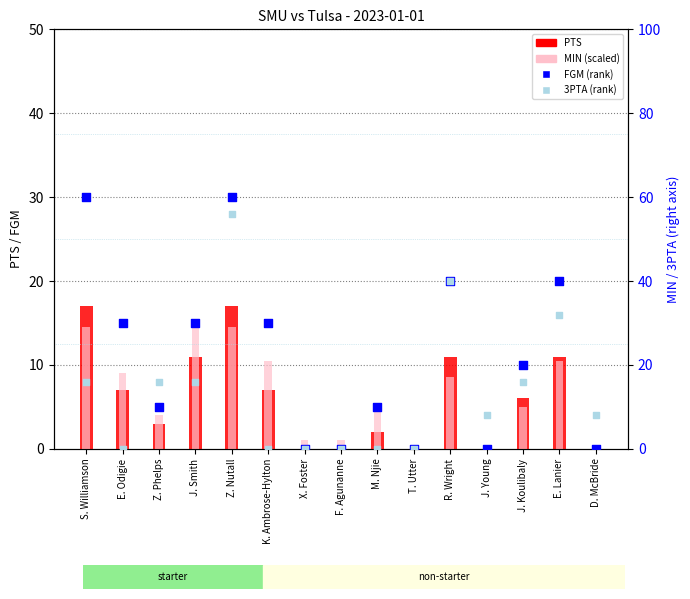

Which series reaches the minimum Y coordinate?

PTS